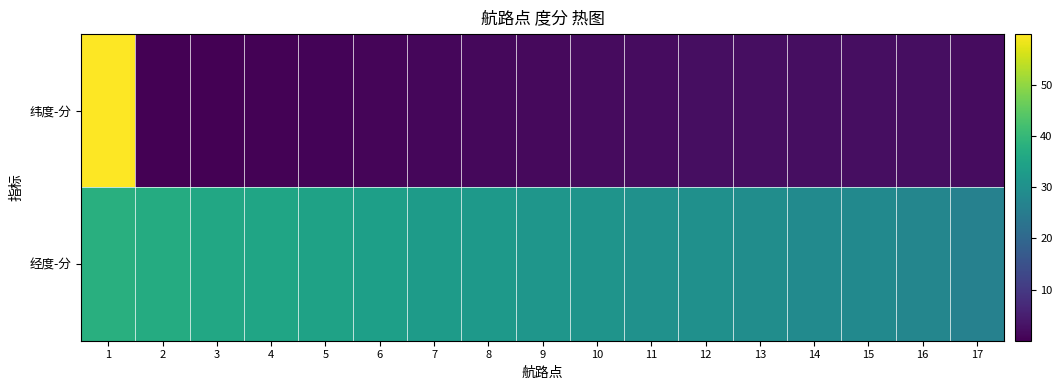

Reading left to right, list all the values displayed in this chart.

纬度-分: 1=59.9	2=0.0	3=0.2	4=0.4	5=0.6	6=0.9	7=1.1	8=1.4	9=1.6	10=1.9	11=2.1	12=2.2	13=2.2	14=2.3	15=2.3	16=2.2	17=1.9
经度-分: 1=37.9	2=36.8	3=35.9	4=35.3	5=34.5	6=33.7	7=33.0	8=32.4	9=31.6	10=30.9	11=30.4	12=30.1	13=29.4	14=28.7	15=28.5	16=27.6	17=26.4